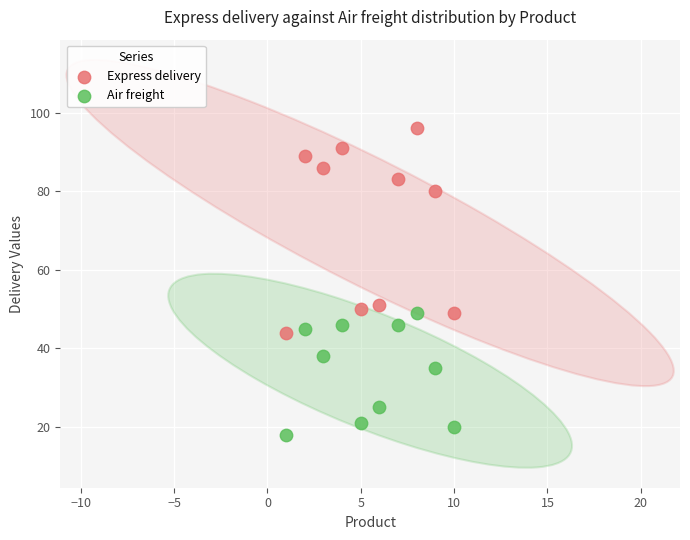

Which series has the widest spread of Y values?

Express delivery